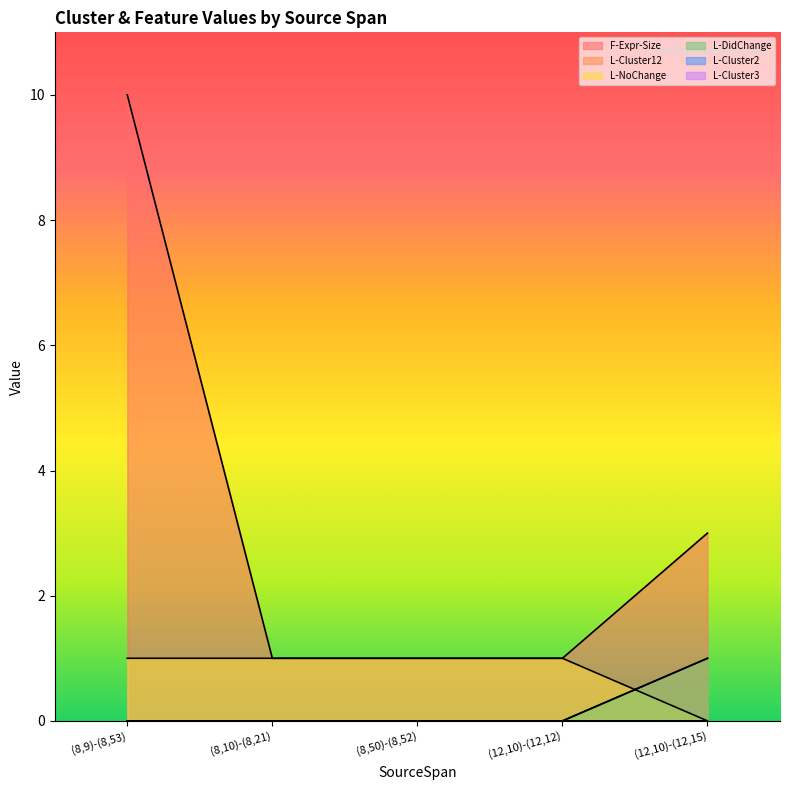

Does the chart display data point markers on the line(s)?

No